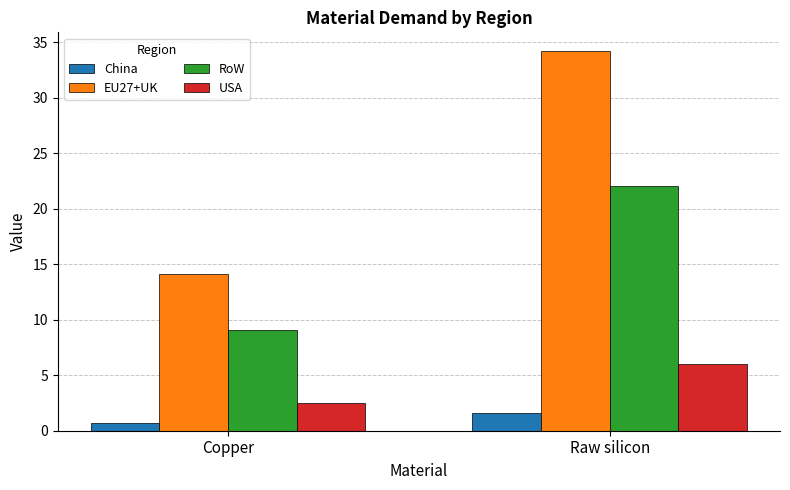

What is the difference between the highest and lowest values at Raw silicon?

32.6